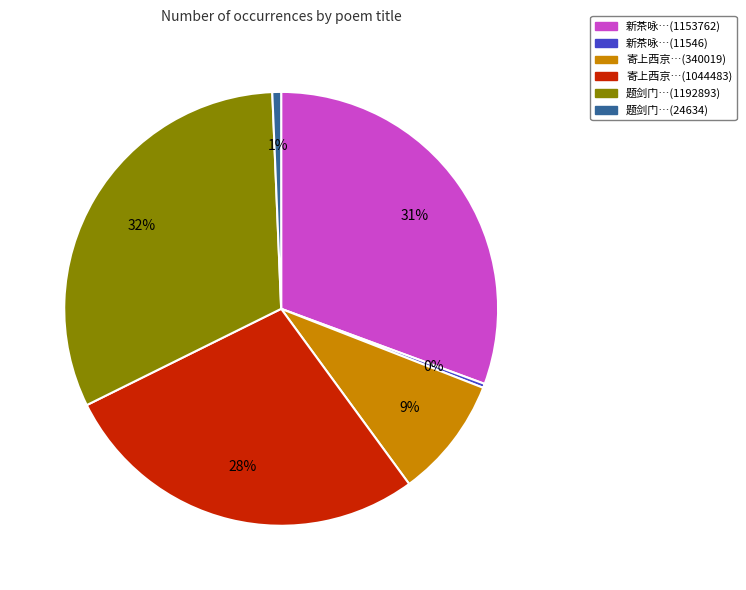

Combined, do 寄上西京…(340019) and 题剑门…(1192893) account for over 50%?

No